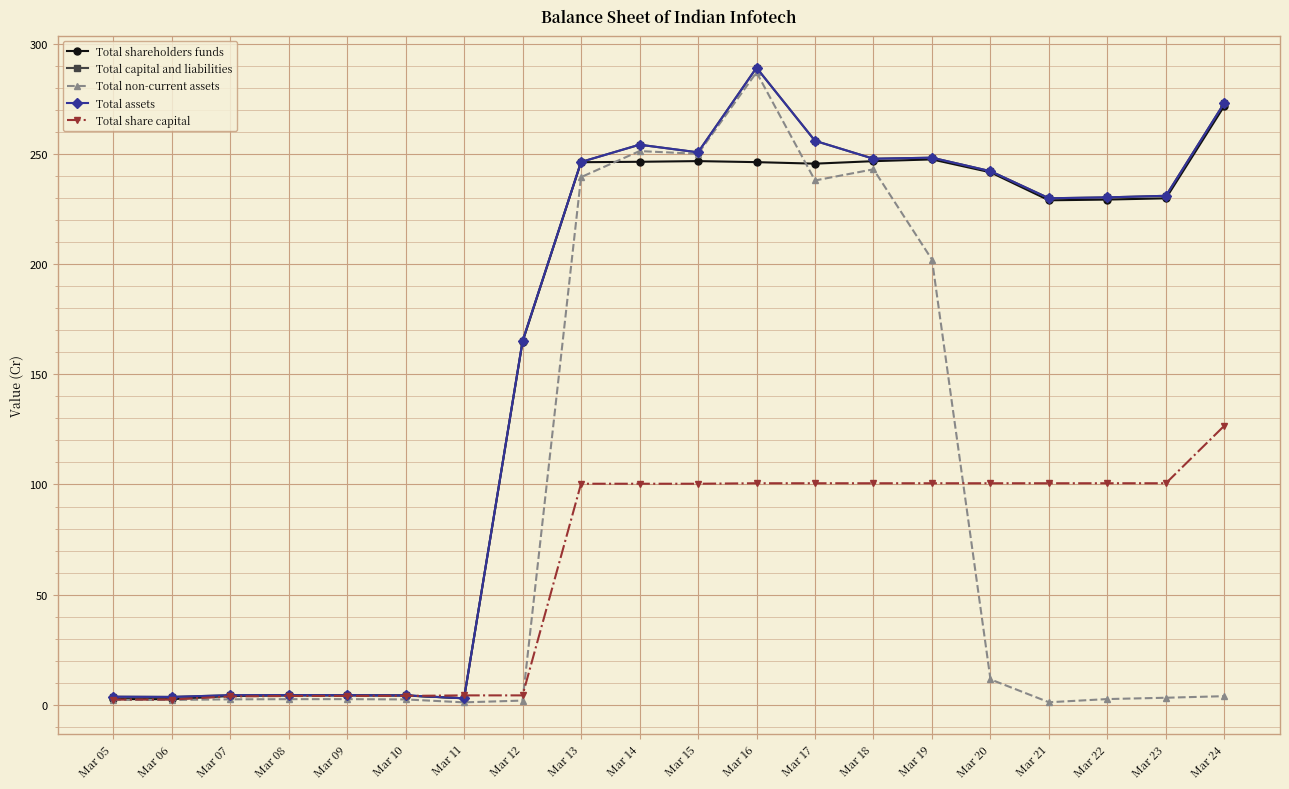

Is this an area chart (filled region under the line)?

No